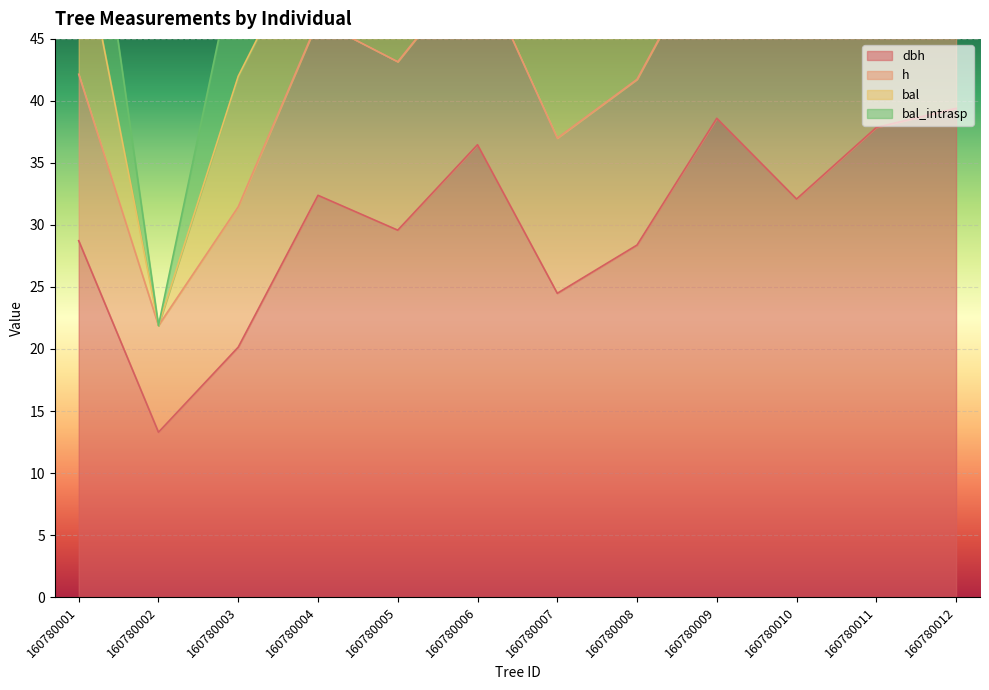

True or false: dbh has a value of 65.0 at 160780006.

False